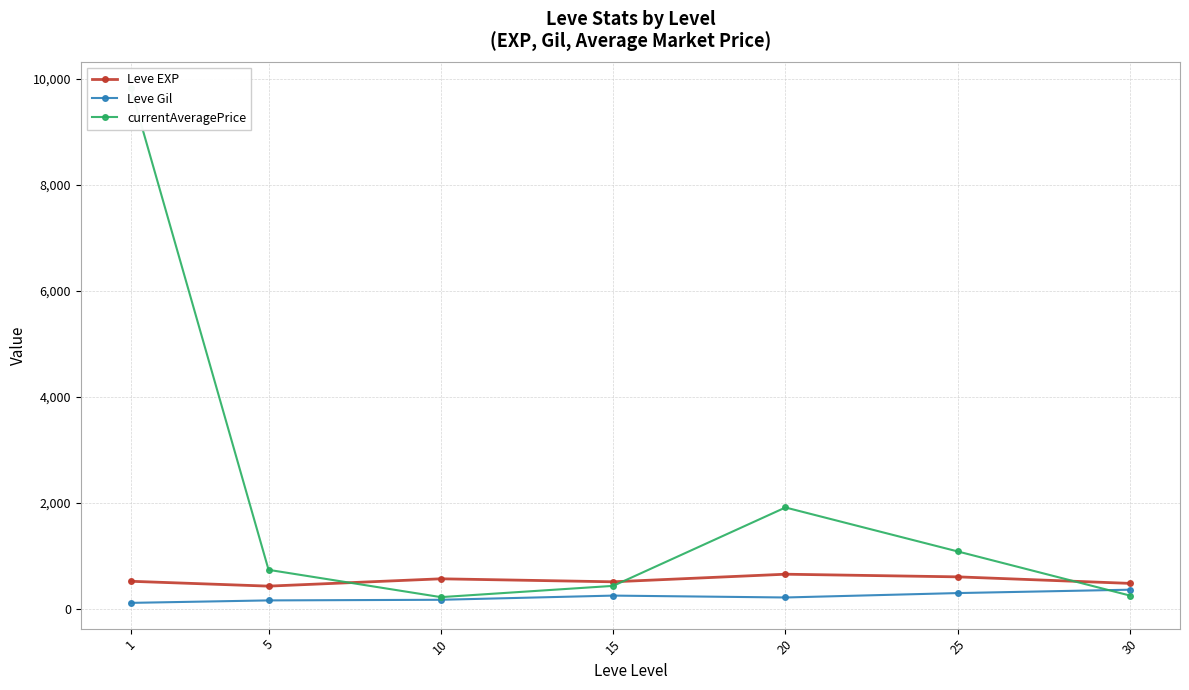

How many lines are shown in the chart?

3